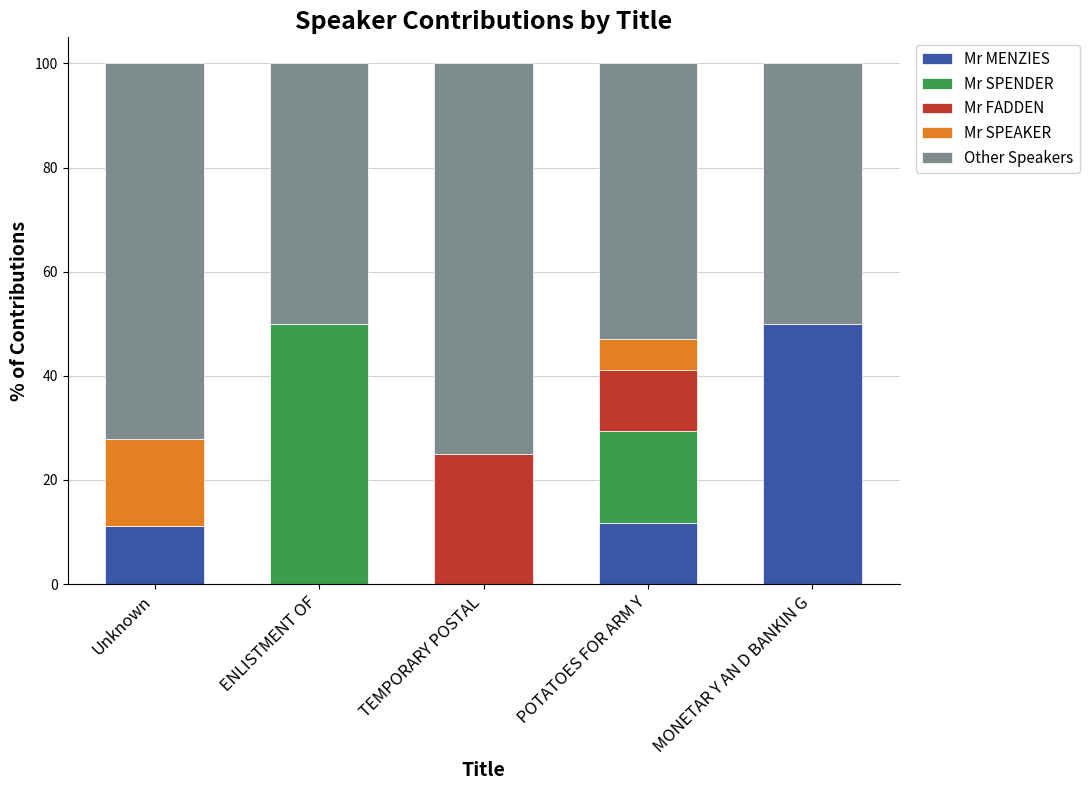

Which category has the highest value in the Mr MENZIES series?

MONETAR Y AN D BANKIN G